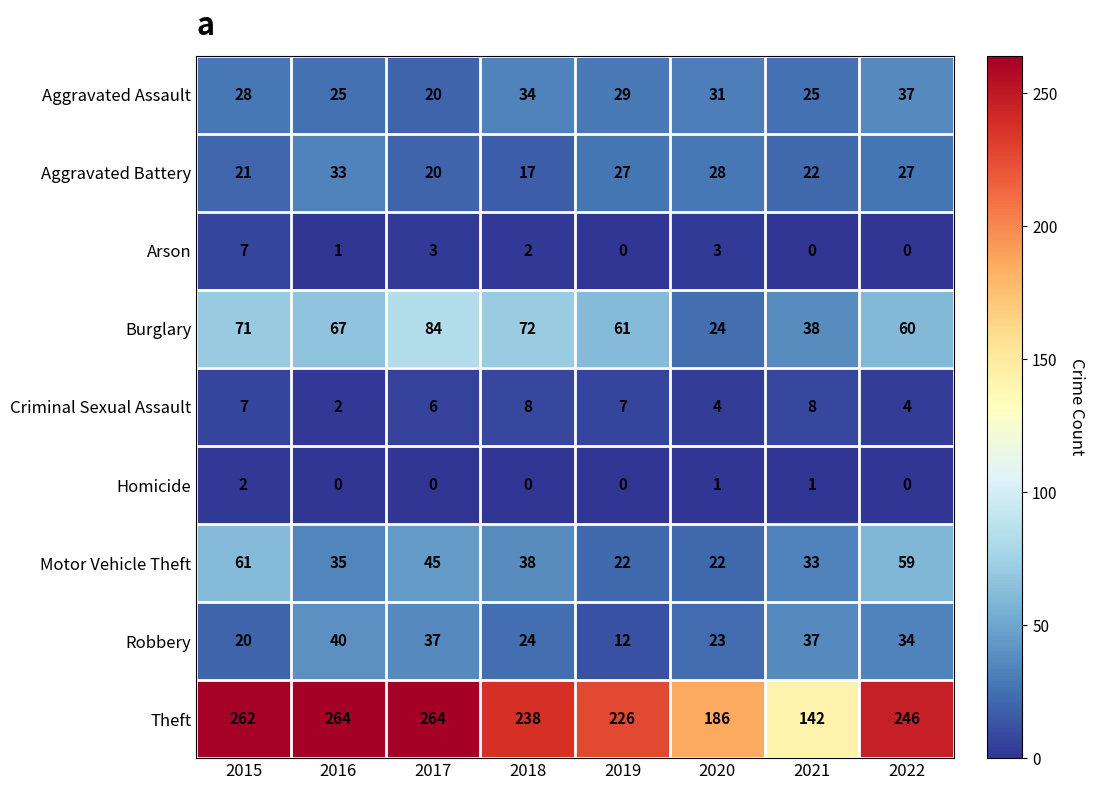

Is it true that Theft equals 226 at 2019?

True